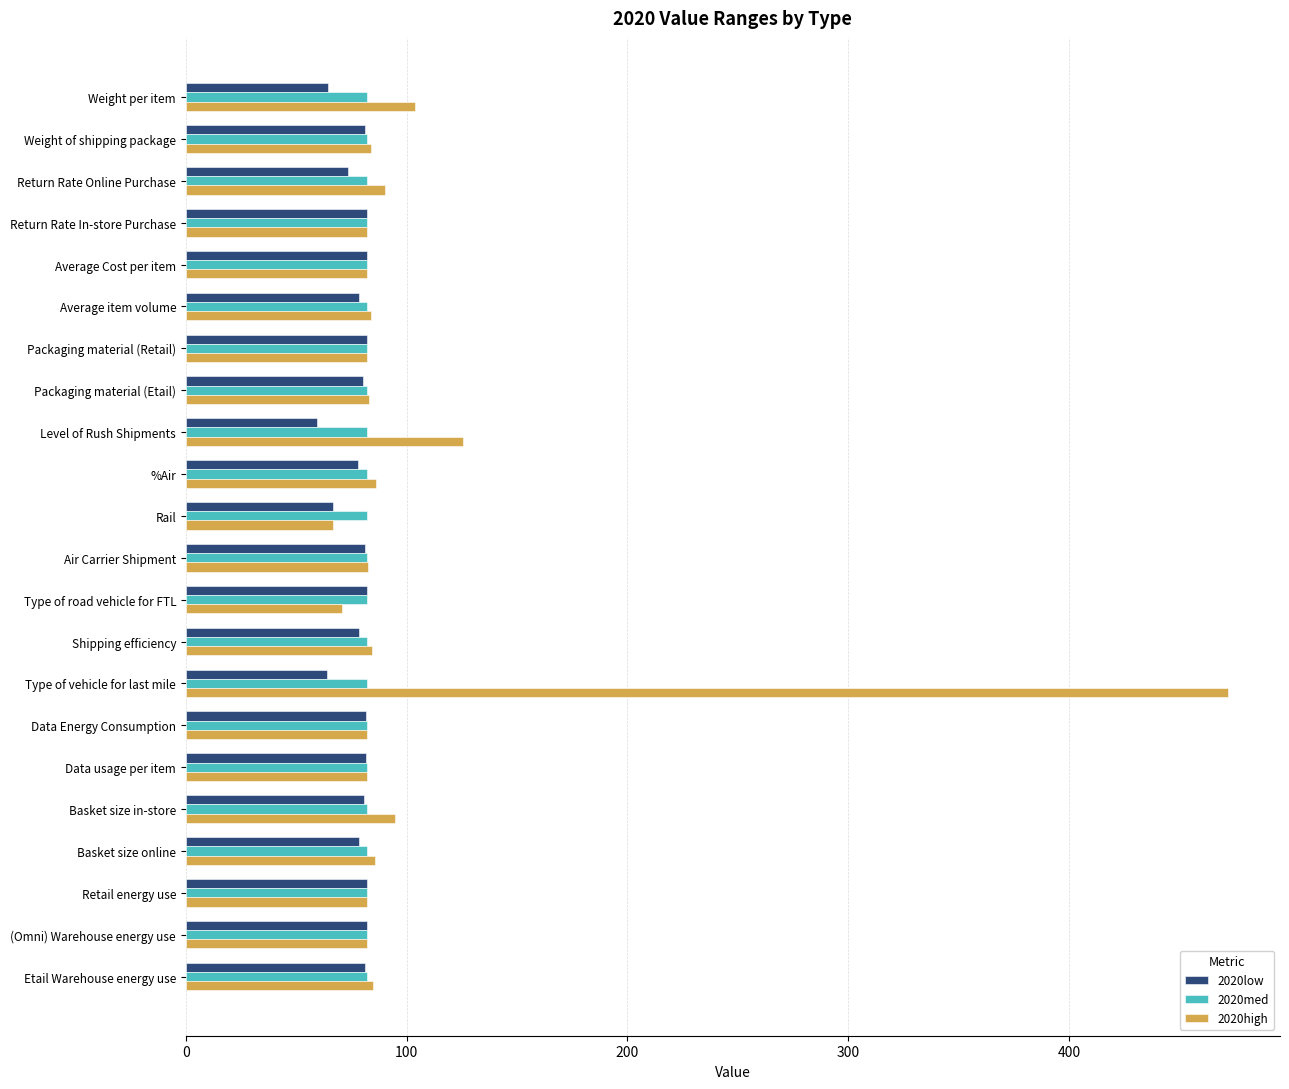

Read the 2020med value at Shipping efficiency.

81.9